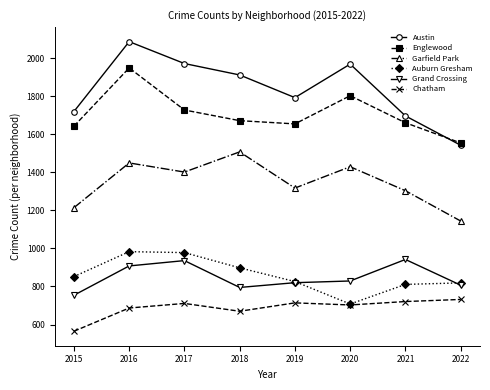

Does the chart have visible grid lines?

No